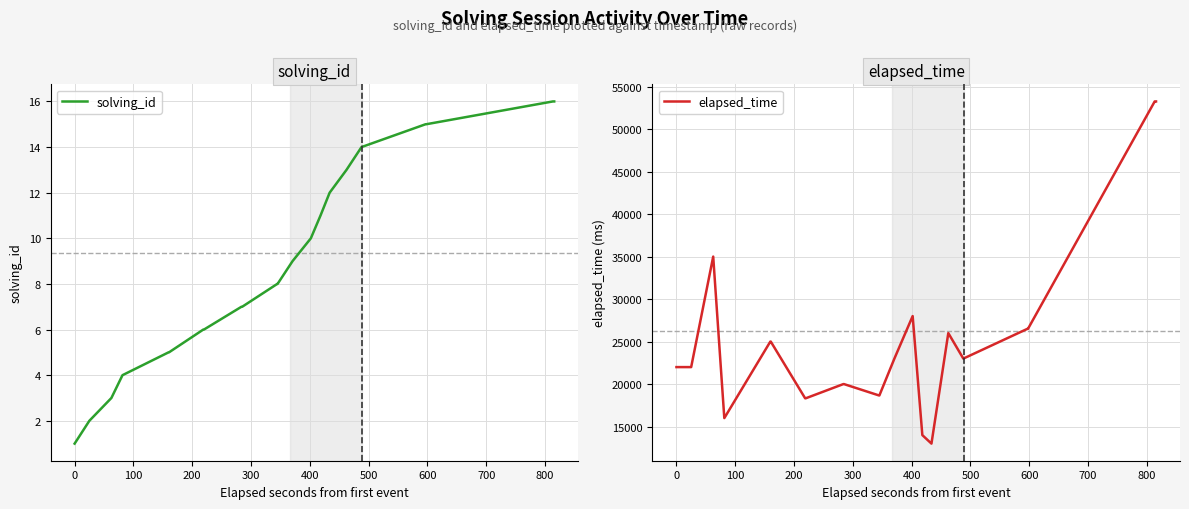

What is the maximum value for solving_id?

16